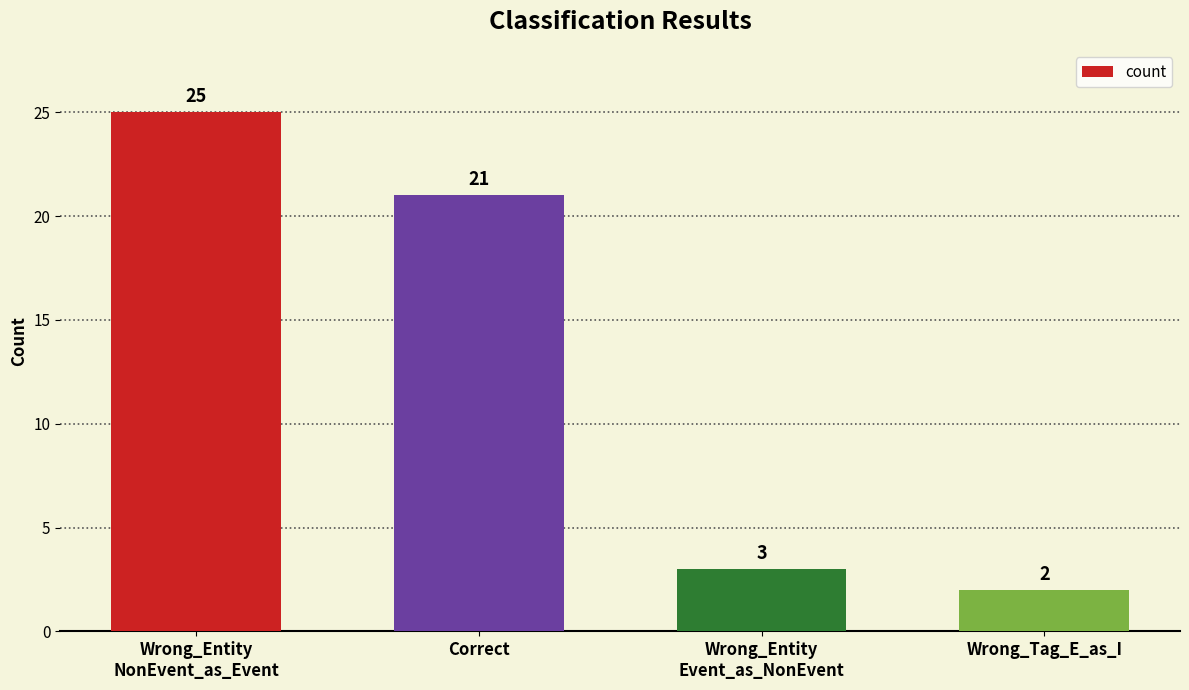

What is the difference between the maximum and minimum values?

23